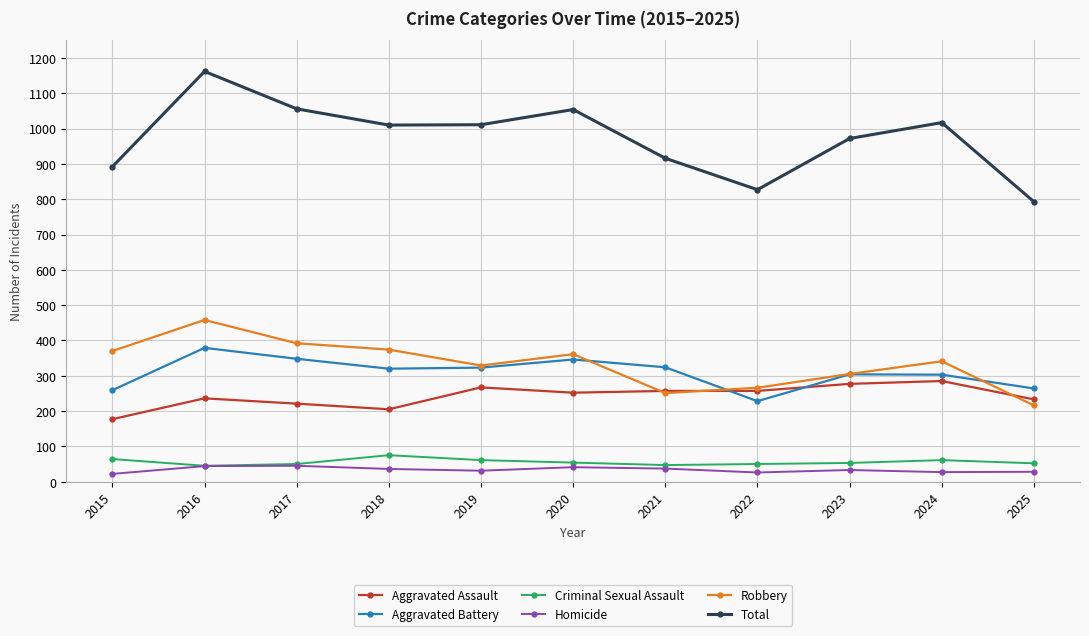

True or false: Total has more than 1 points higher than both neighbors.

True